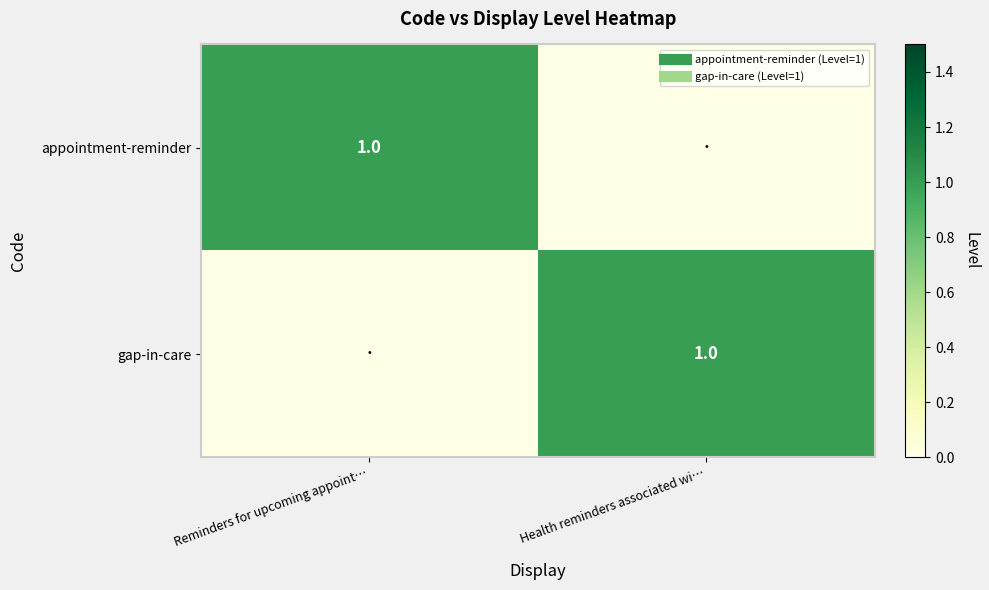

Is it true that gap-in-care equals -1 at Reminders for upcoming appoint…?

False